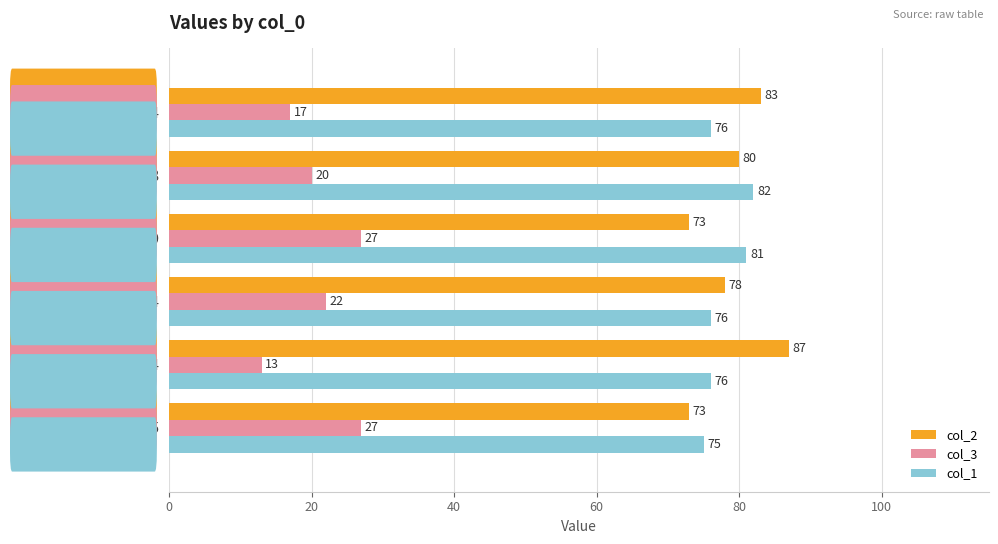

Count the number of categories in the chart.

6